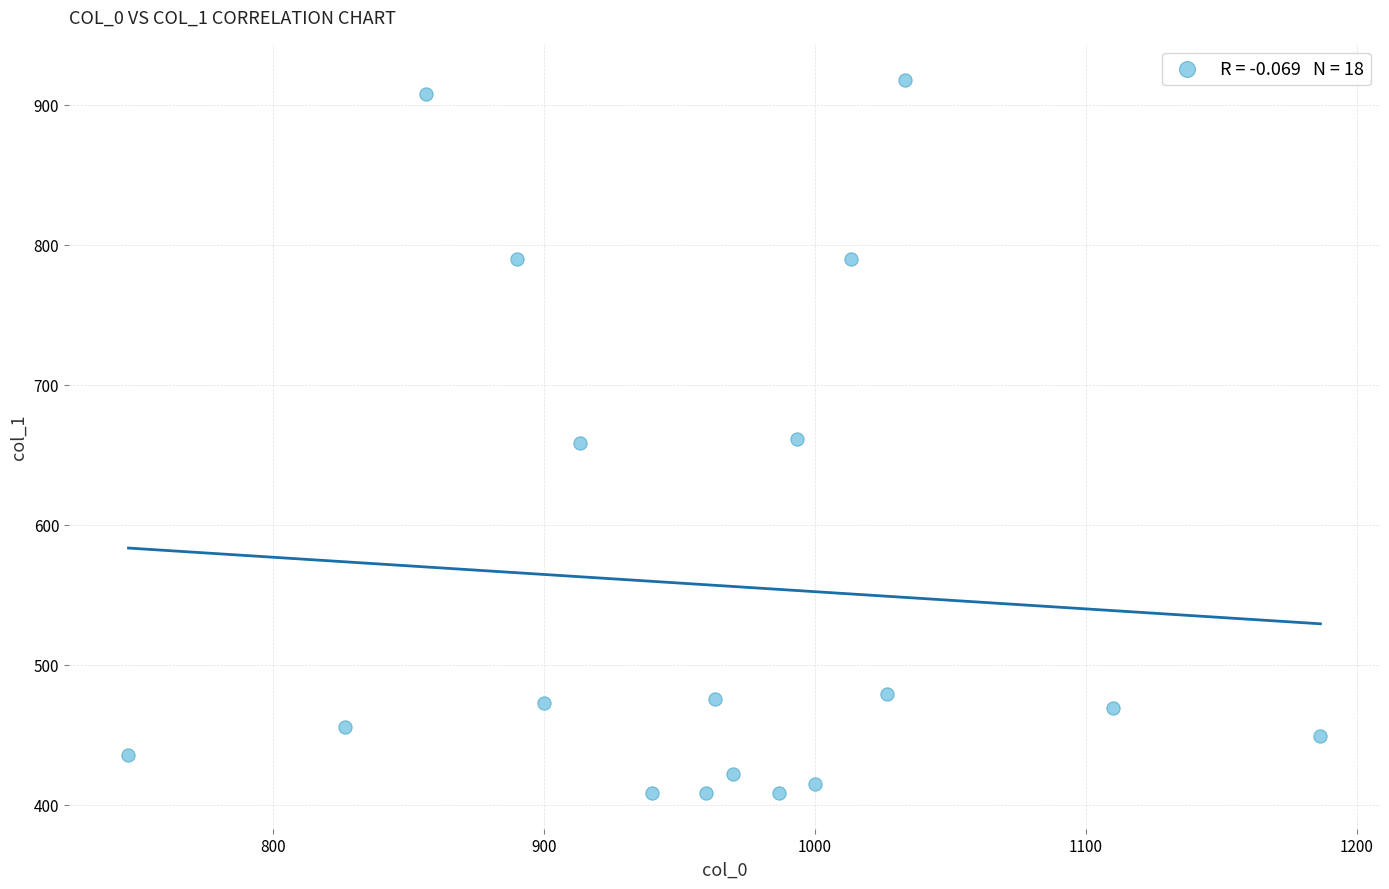

What is the range of X values (max minus min)?

440.0